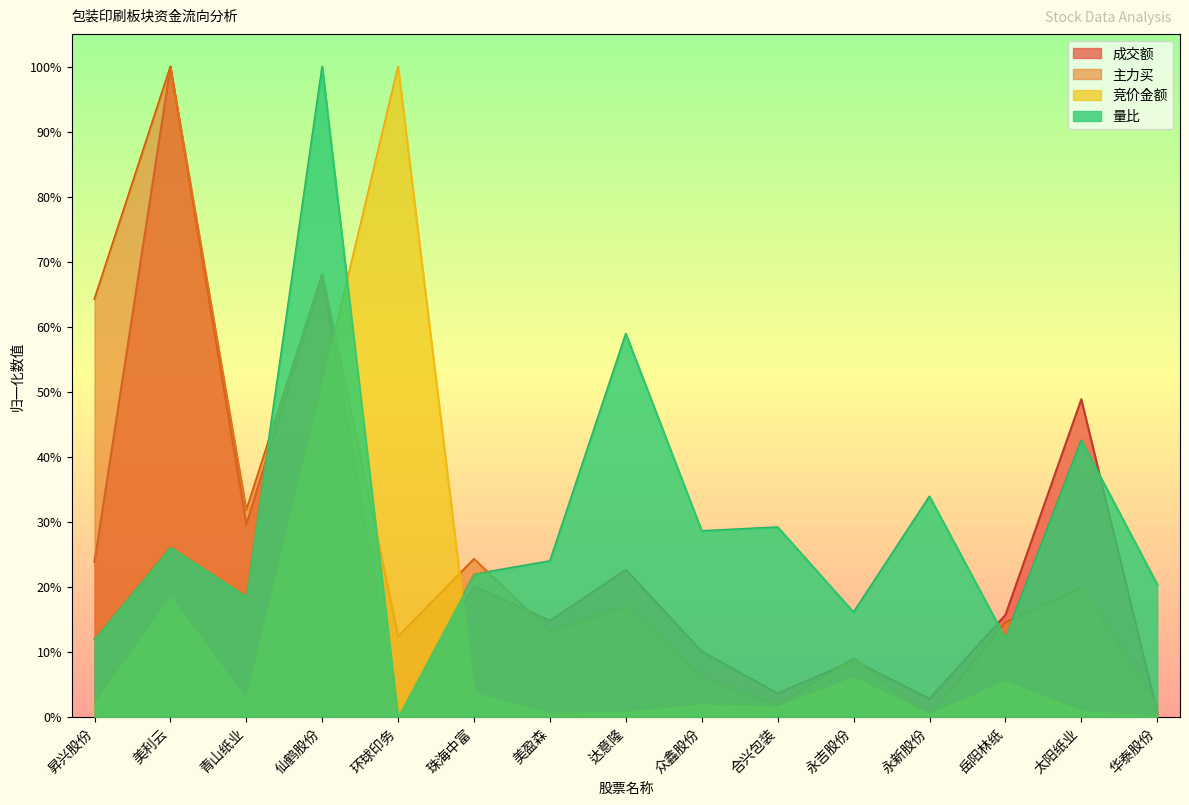

What is the total value across all series at 达意隆?

1.0